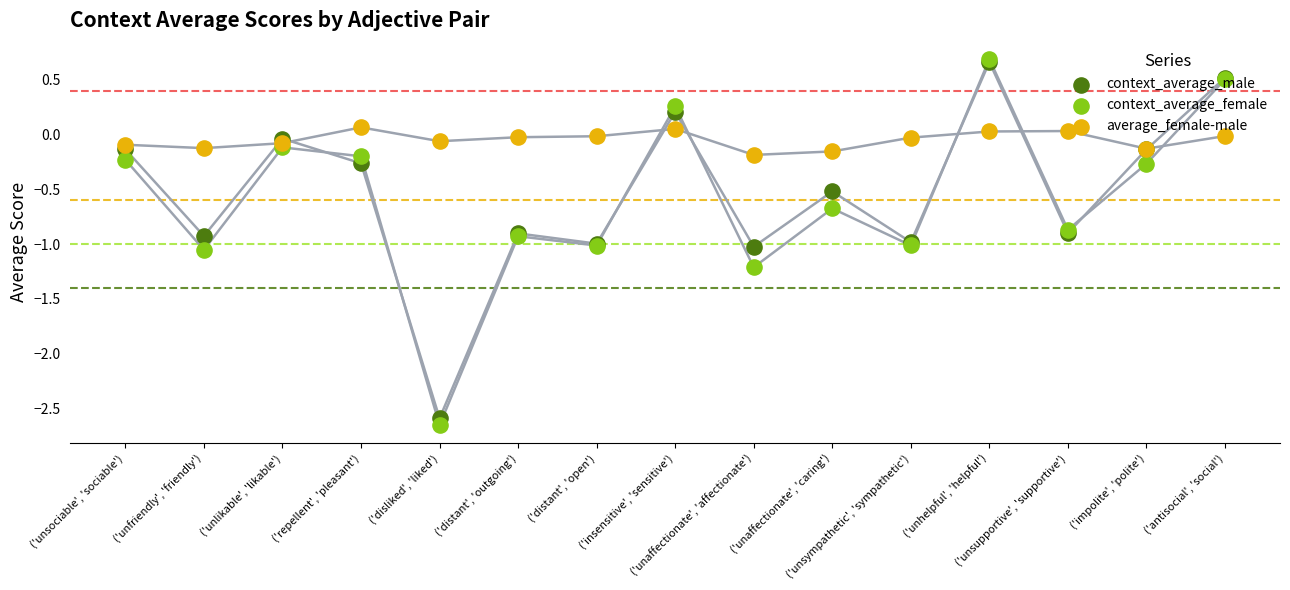

What is the total value across all series at ('repellent', 'pleasant')?

-0.4